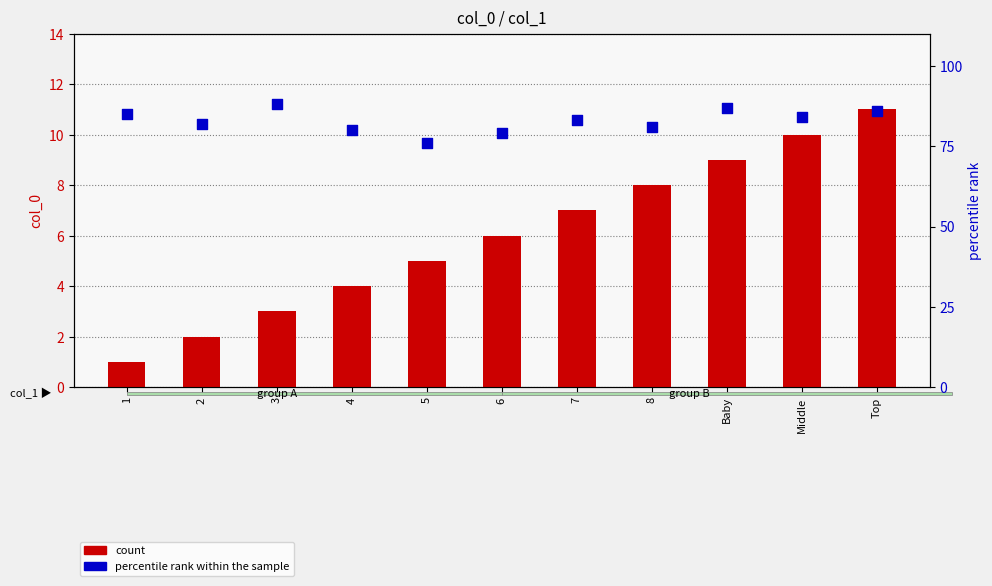

At how many categories does at least one series exceed 33?

11